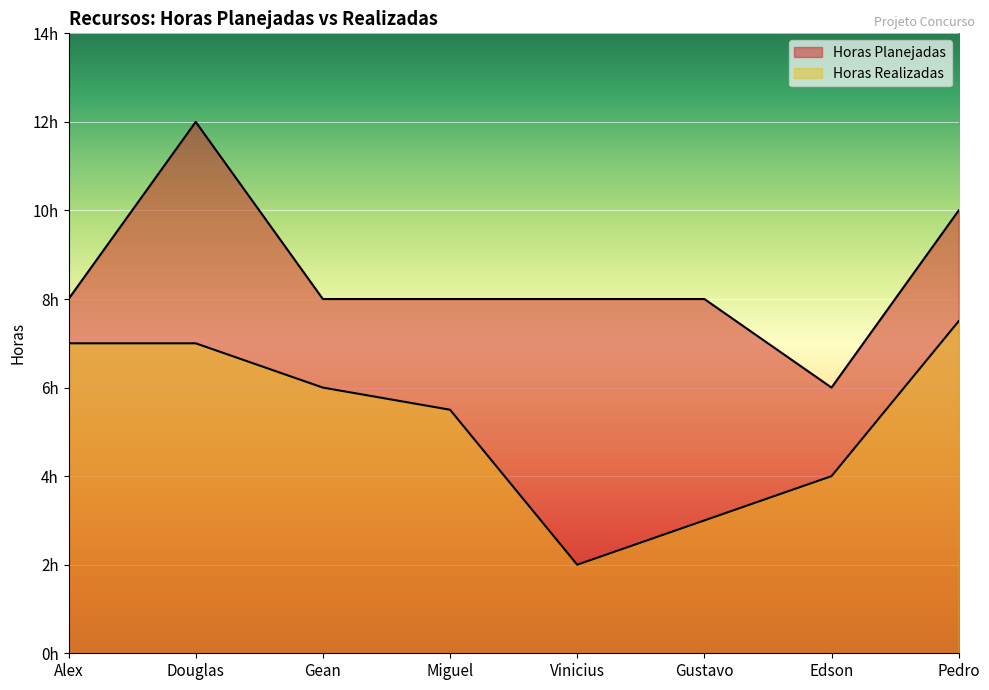

List the series in order of their overall mean, highest first.

Horas Planejadas, Horas Realizadas